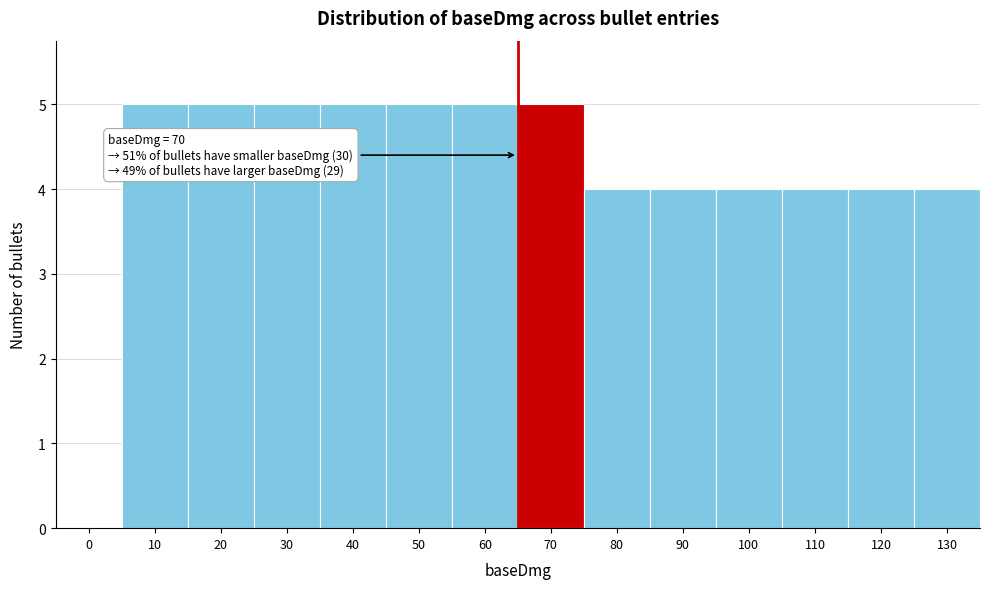

Reading left to right, extract all data points from this chart.

0=0	10=5	20=5	30=5	40=5	50=5	60=5	70=5	80=4	90=4	100=4	110=4	120=4	130=4